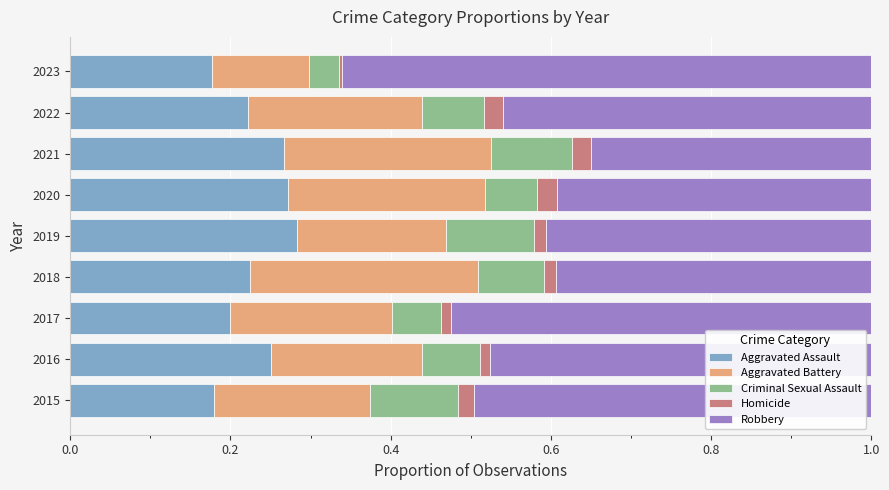

True or false: Aggravated Assault has a value of 0.2 at 2022.

True